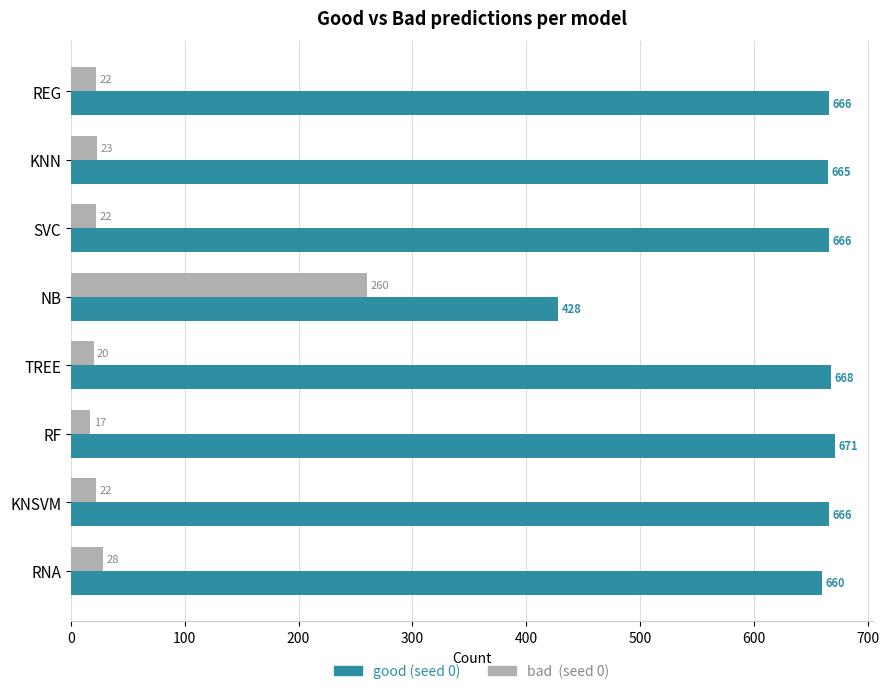

What is the spread (max minus min) of values at REG?

644